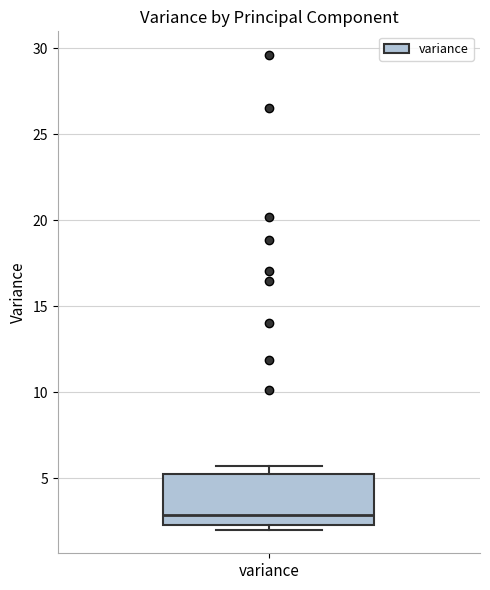

Read this box plot against the y-axis: the position of the median line, the range covered by the box, and the ends of both whiskers. The values are not printed on the chart, so give them approximately, as read against the axis.

median 3.0, box 2.5 to 5.5, whiskers 2.0 to 5.5 (just above the box's upper edge)